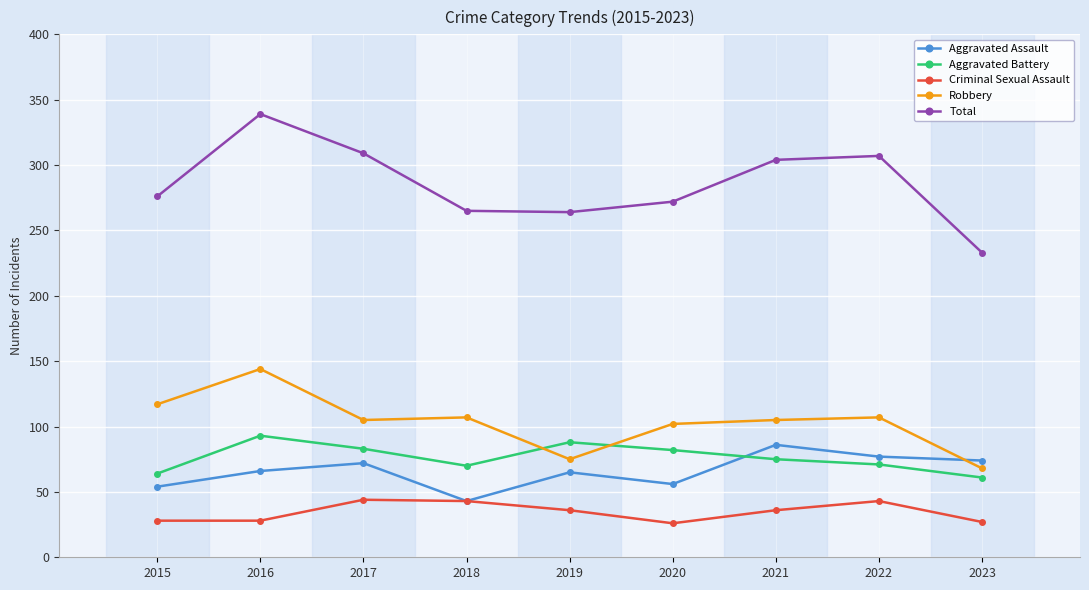

True or false: Total and Aggravated Assault intersect in this chart.

False